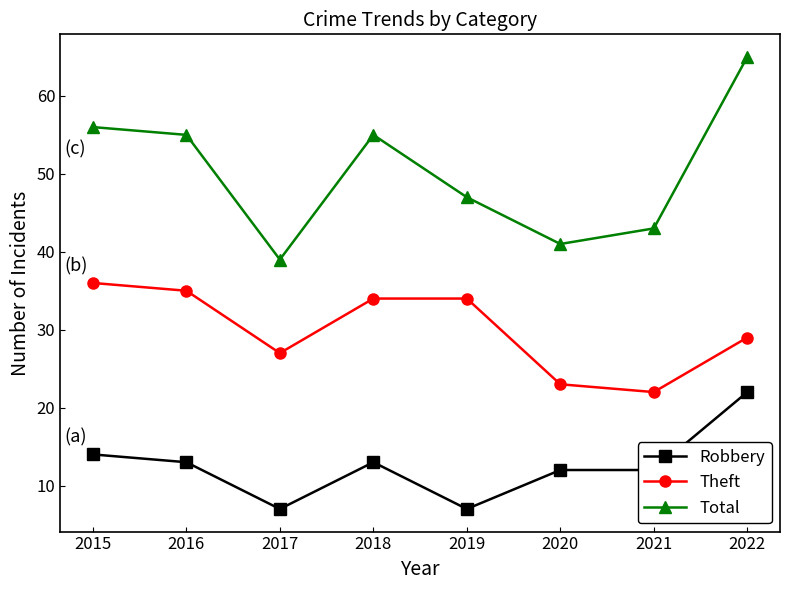

What is the approximate value of Robbery at 2020, to the nearest 5?

10